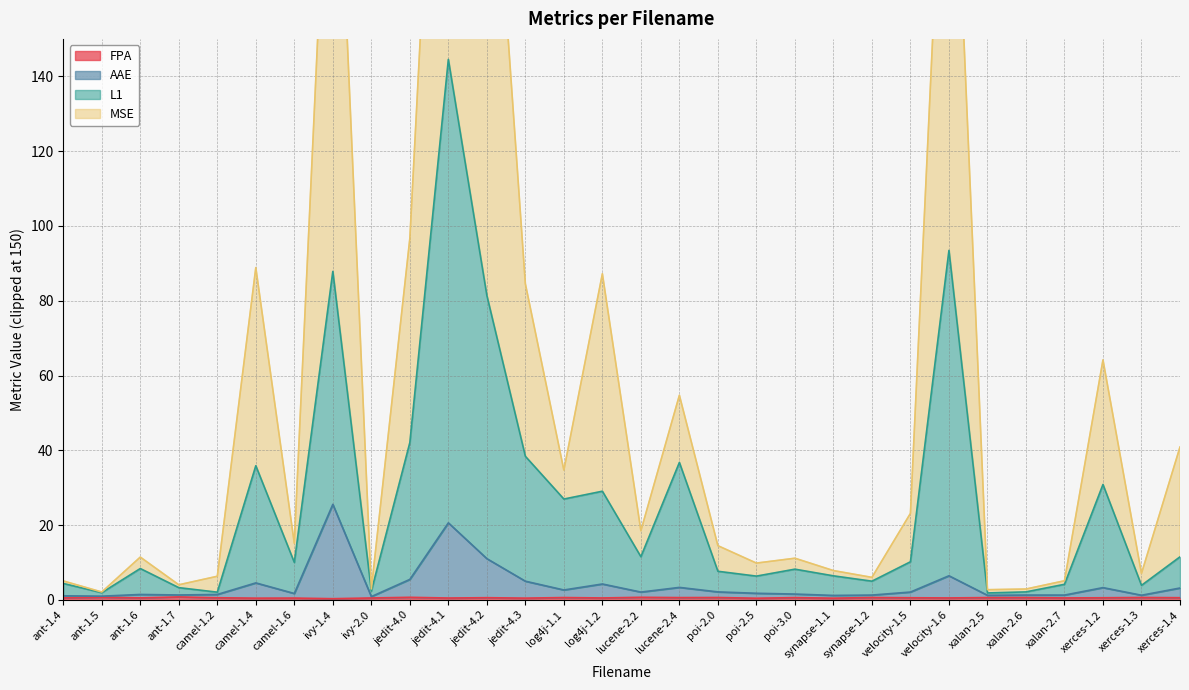

At which label does L1 reach its minimum?

xalan-2.5